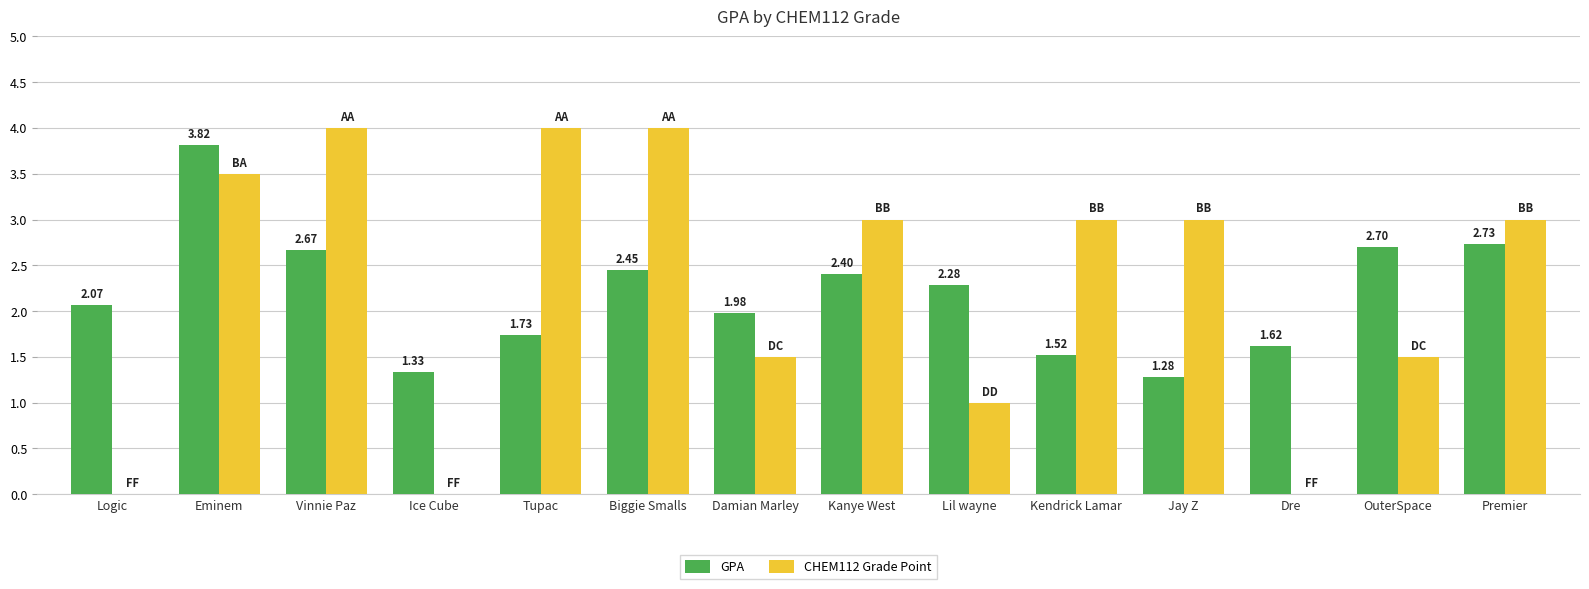

What is the total value across all series at Tupac?

5.7